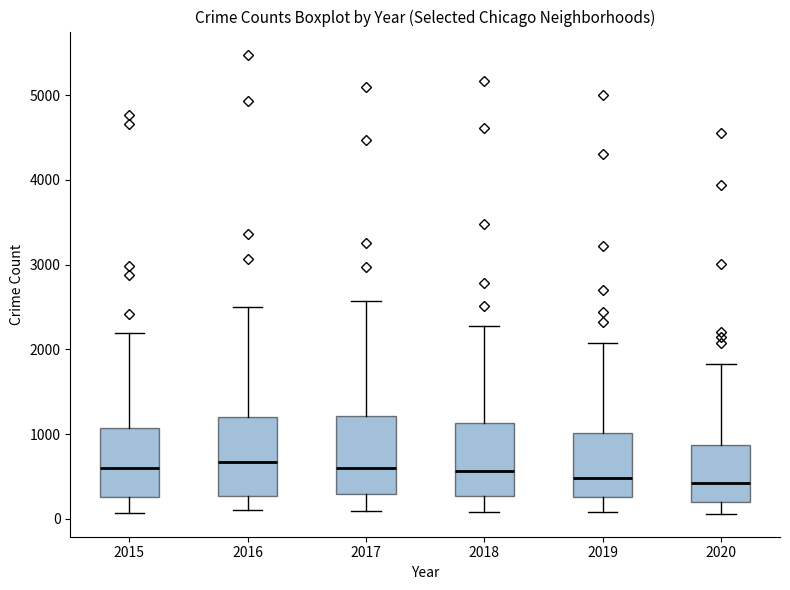

Reading left to right, read every box against the y-axis: the position of its median line, the range the box covers, and the ends of its whiskers. The values are not printed on the chart, so give them approximately, as read against the axis.

2015: median 600, box 300 to 1100, whiskers 100 to 2200
2016: median 700, box 300 to 1200, whiskers 100 to 2500
2017: median 600, box 300 to 1200, whiskers 100 to 2600
2018: median 600, box 300 to 1100, whiskers 100 to 2300
2019: median 500, box 300 to 1000, whiskers 100 to 2100
2020: median 400, box 200 to 900, whiskers 100 to 1800